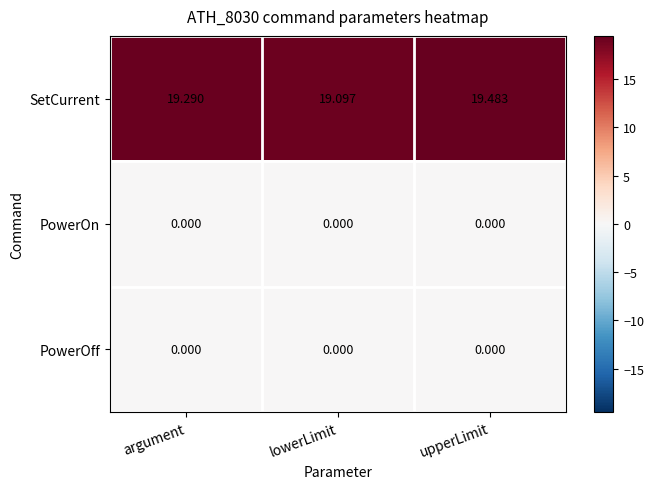

Which series changed the most between lowerLimit and upperLimit?

SetCurrent